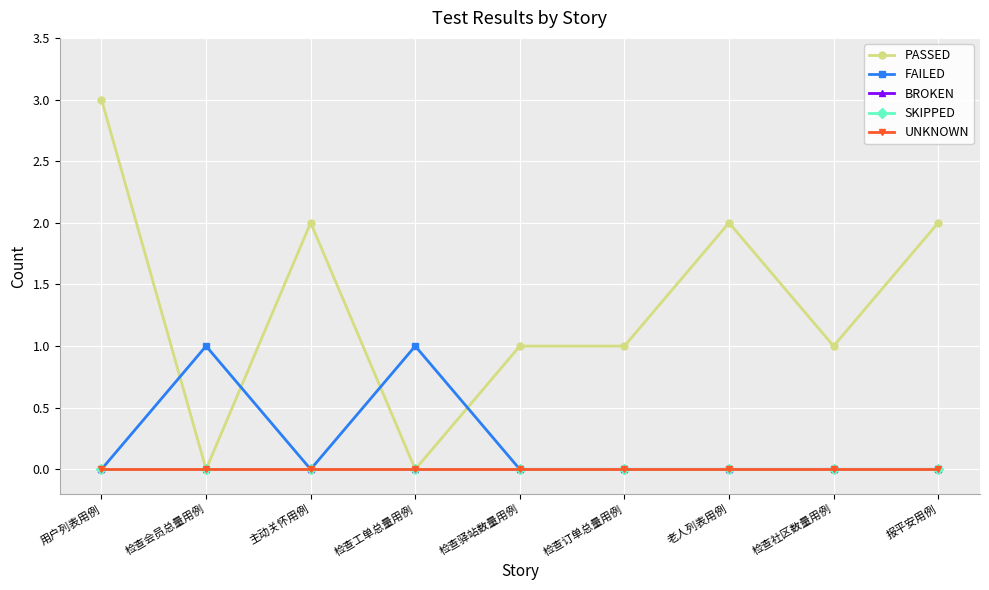

Is this an area chart (filled region under the line)?

No